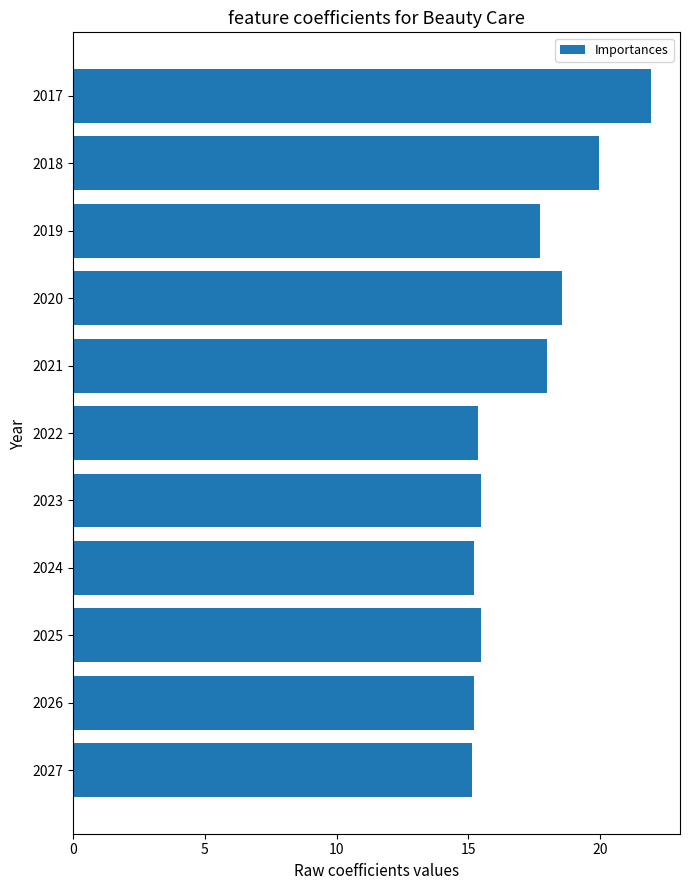

What is the difference between the maximum and minimum values?

6.8